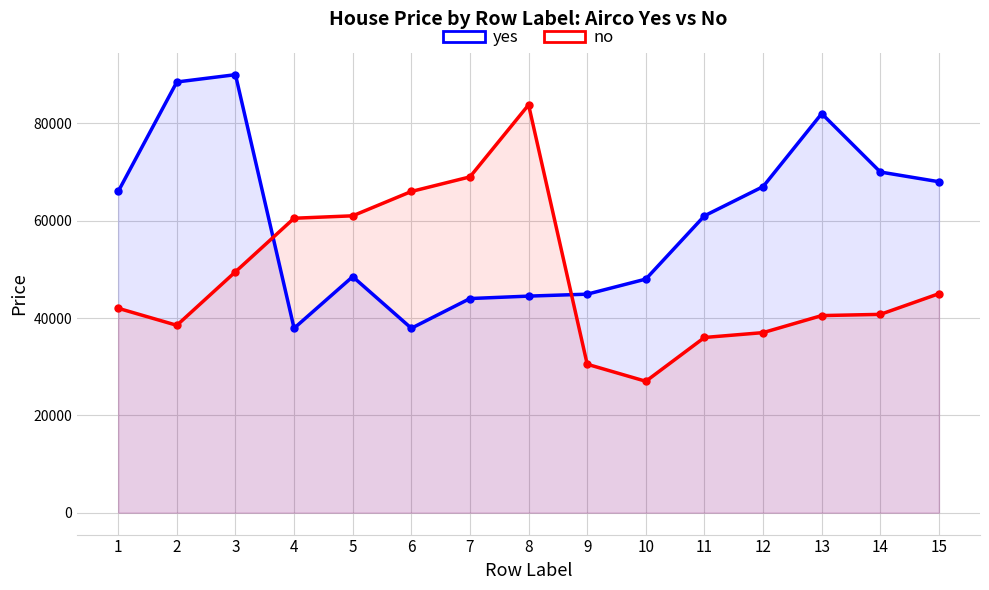

What is the approximate value of no at 5?

61000